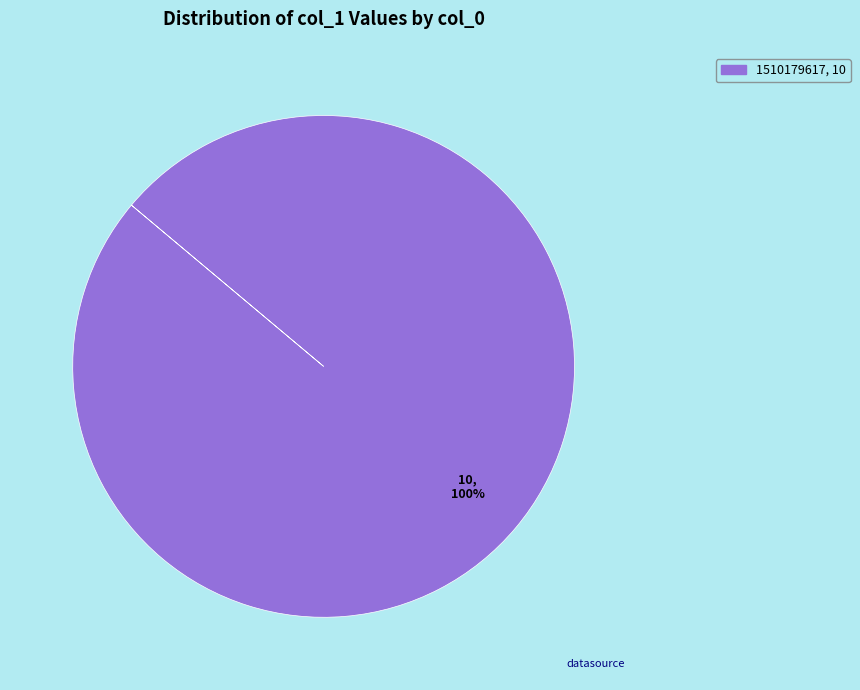

How many slices are in this pie chart?

1